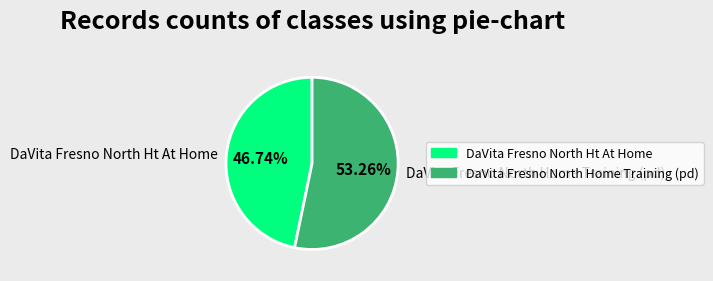

Is DaVita Fresno North Ht At Home the majority of the pie?

No